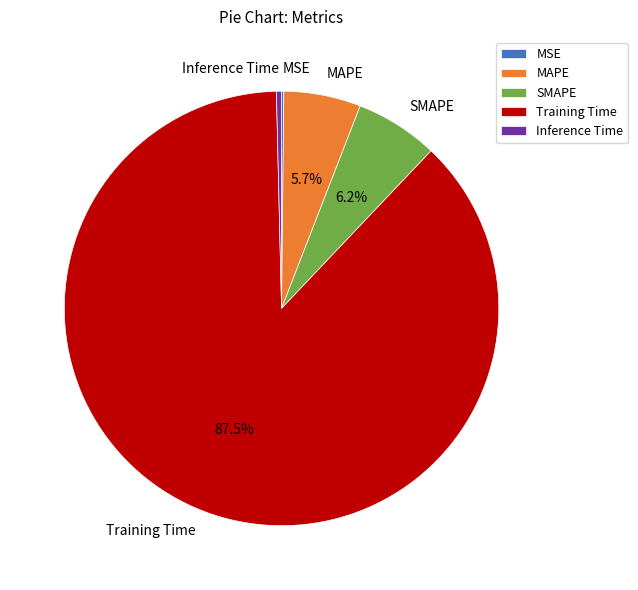

Do SMAPE and Training Time together represent more than half of the pie?

Yes